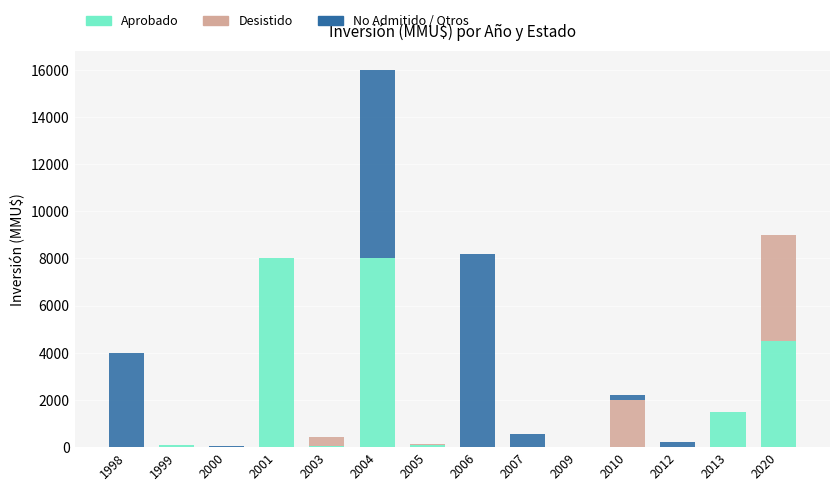

At which category is the sum across all series the highest?

2004